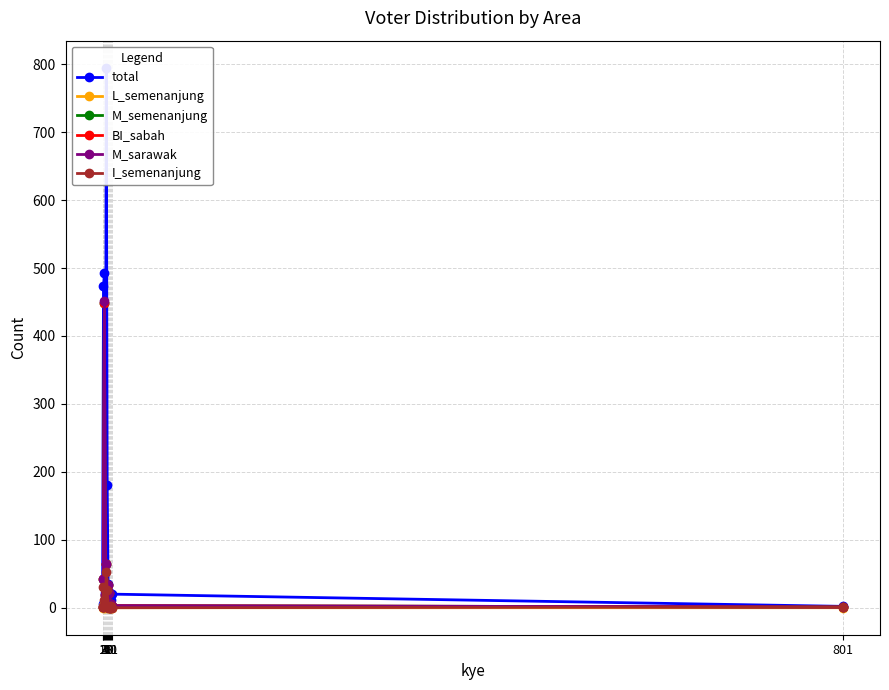

True or false: BI_sabah has a value of 5 at 4.

False